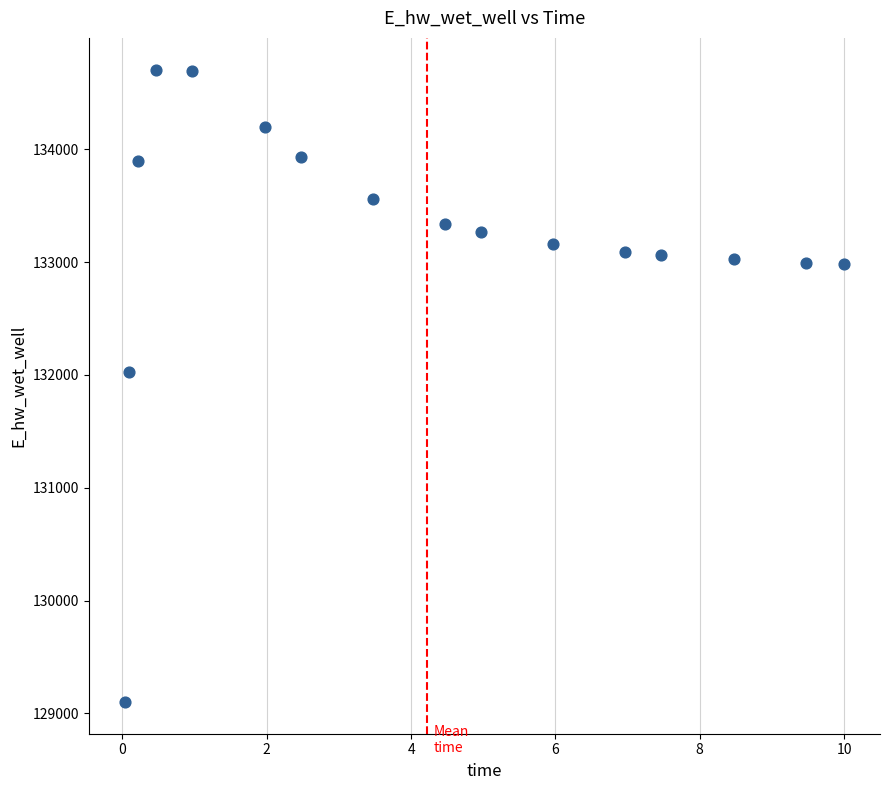

What Y value in the scatter plot is closest to 131903?

132025.5